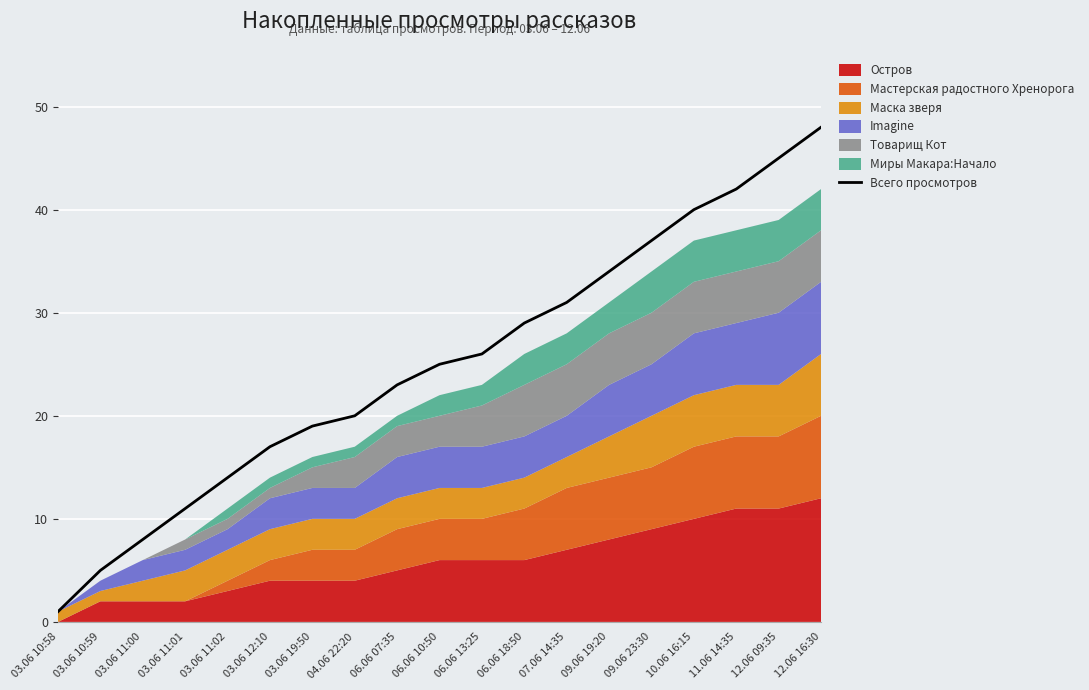

Reading right to left, list all the values displayed in this chart.

48	45	42	40	37	34	31	29	26	25	23	20	19	17	14	11	8	5	1